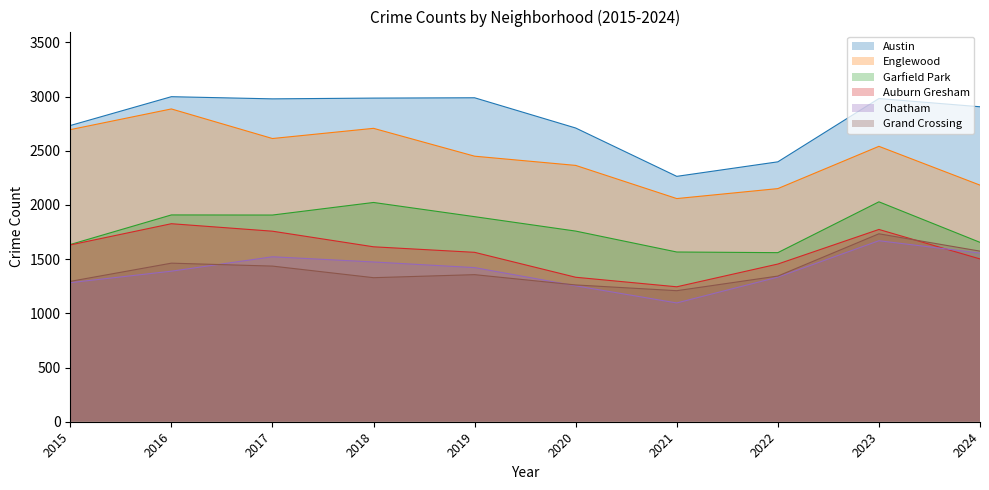

Where is the first local minimum for Austin?

2017